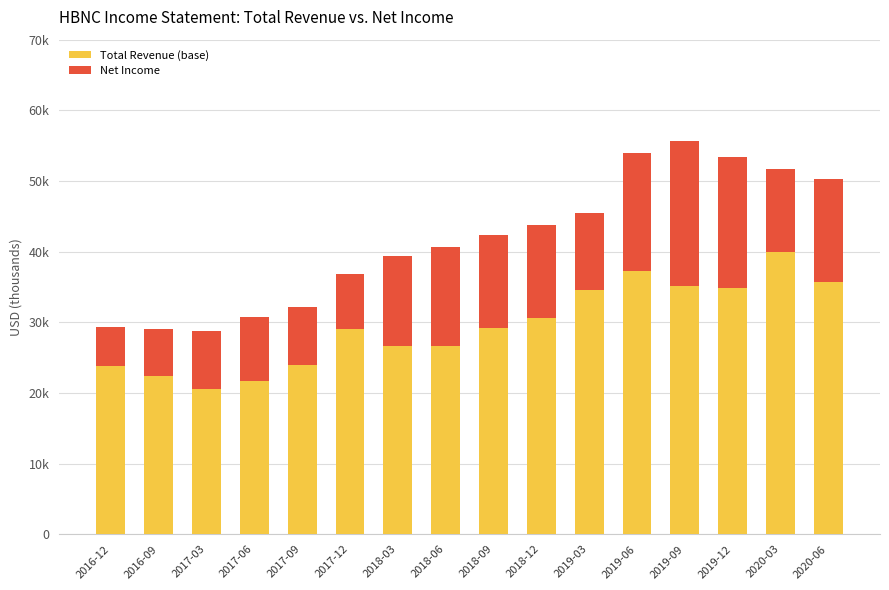

What are all the series names shown in the legend?

Total Revenue (base), Net Income